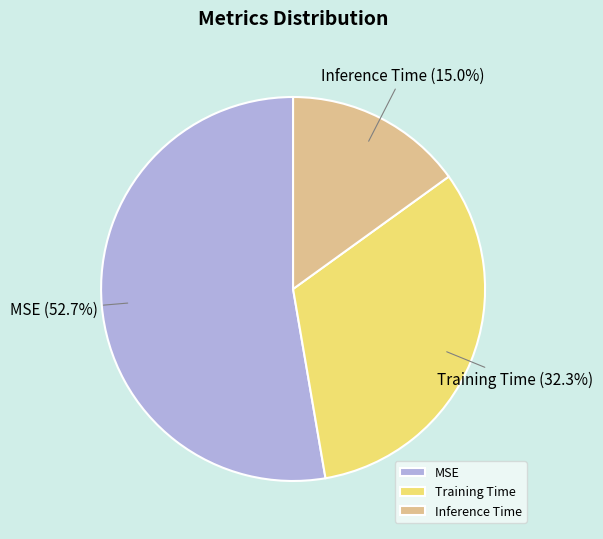

What is the smallest slice in the pie chart?

Inference Time